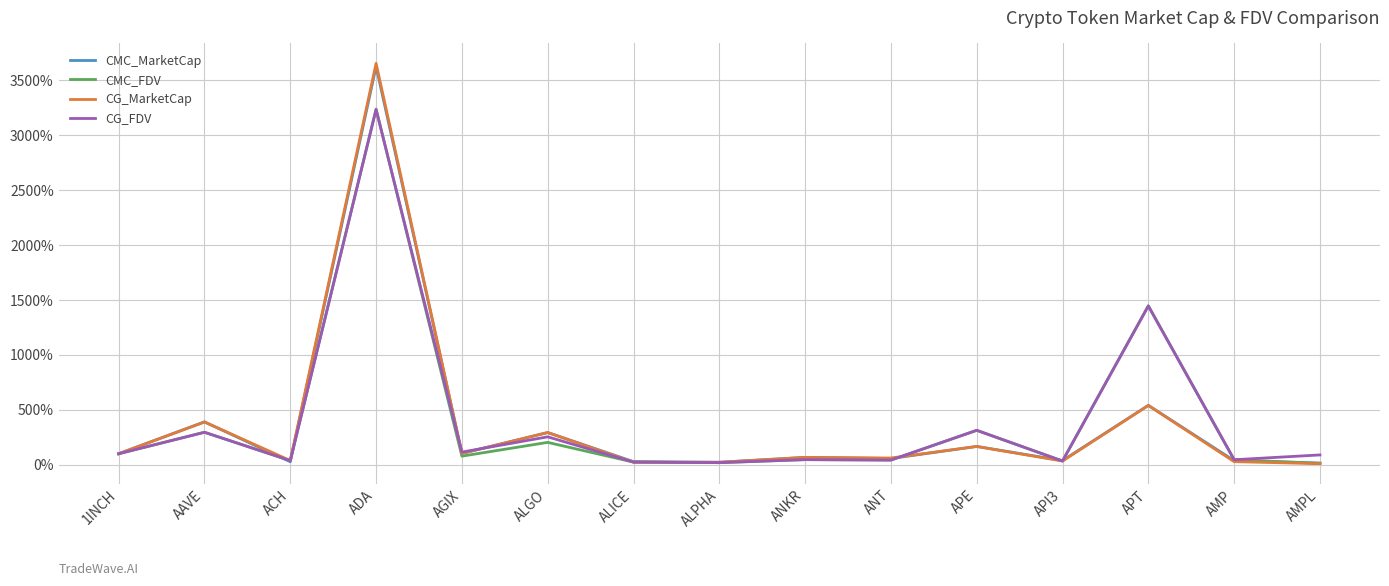

Is this an area chart (filled region under the line)?

No